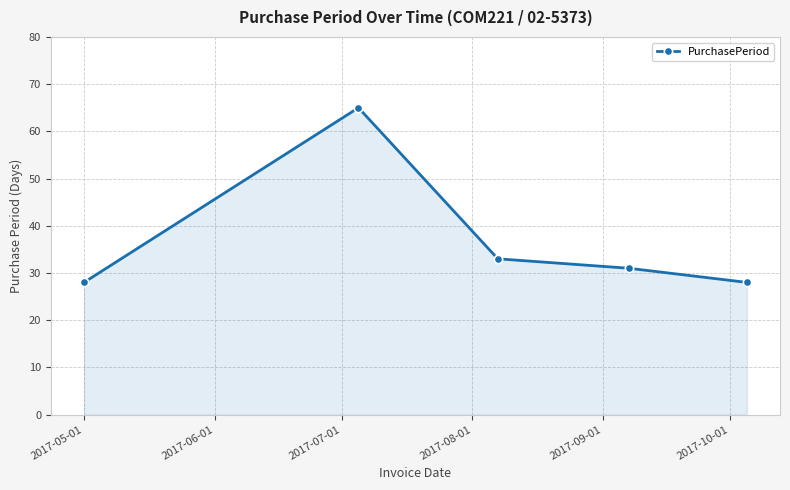

True or false: the data has more than 2 interior local peaks.

False